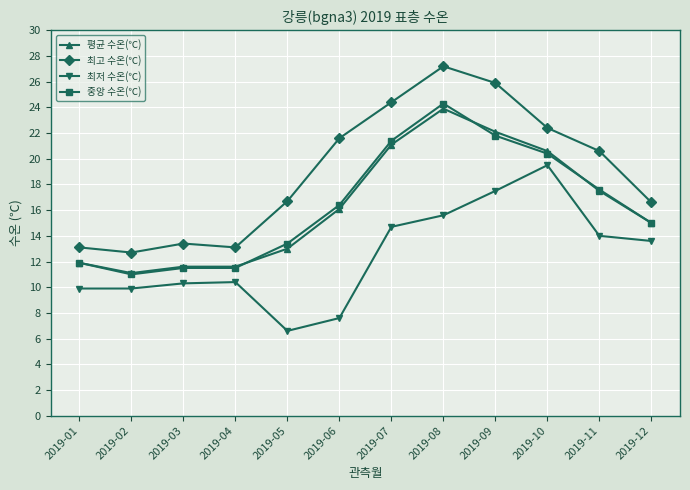

True or false: 최저 수온(℃) and 평균 수온(℃) cross at least once.

False